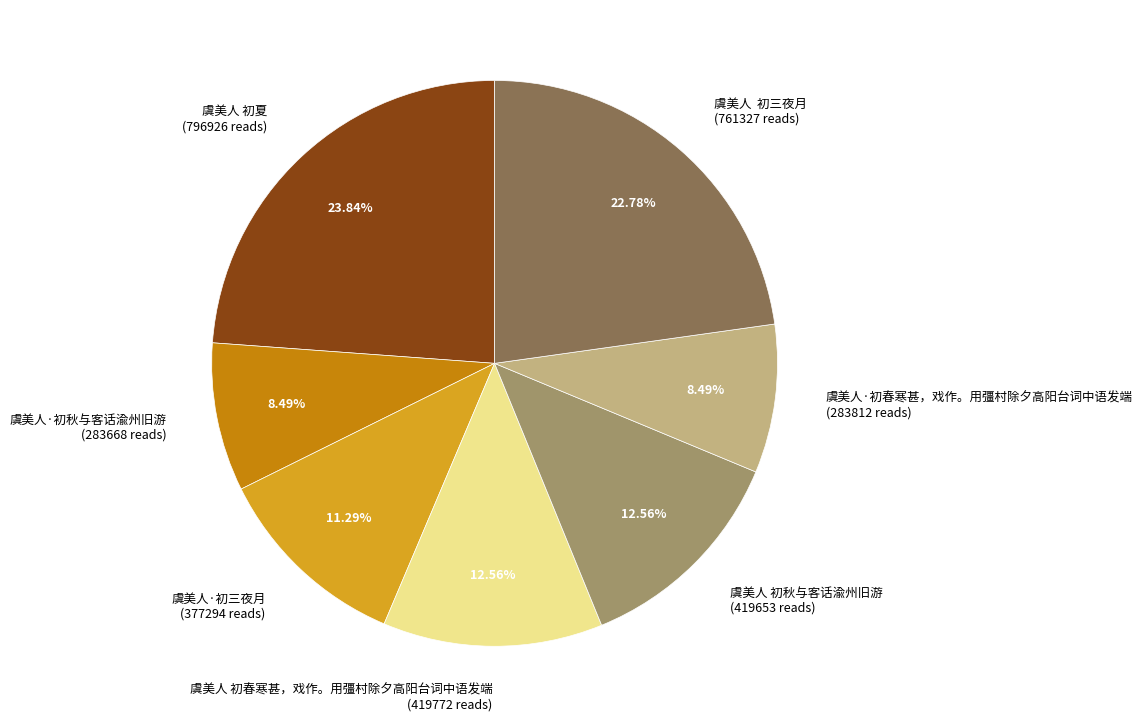

What is the largest slice in the pie chart?

虞美人 初夏